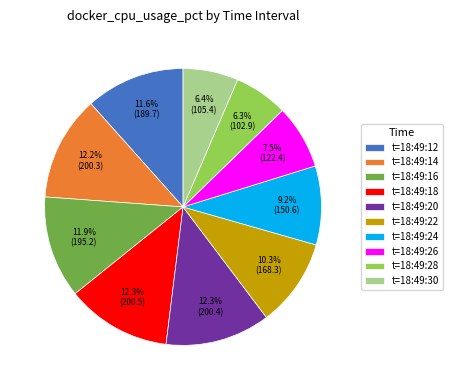

Count the number of slices in the pie.

10